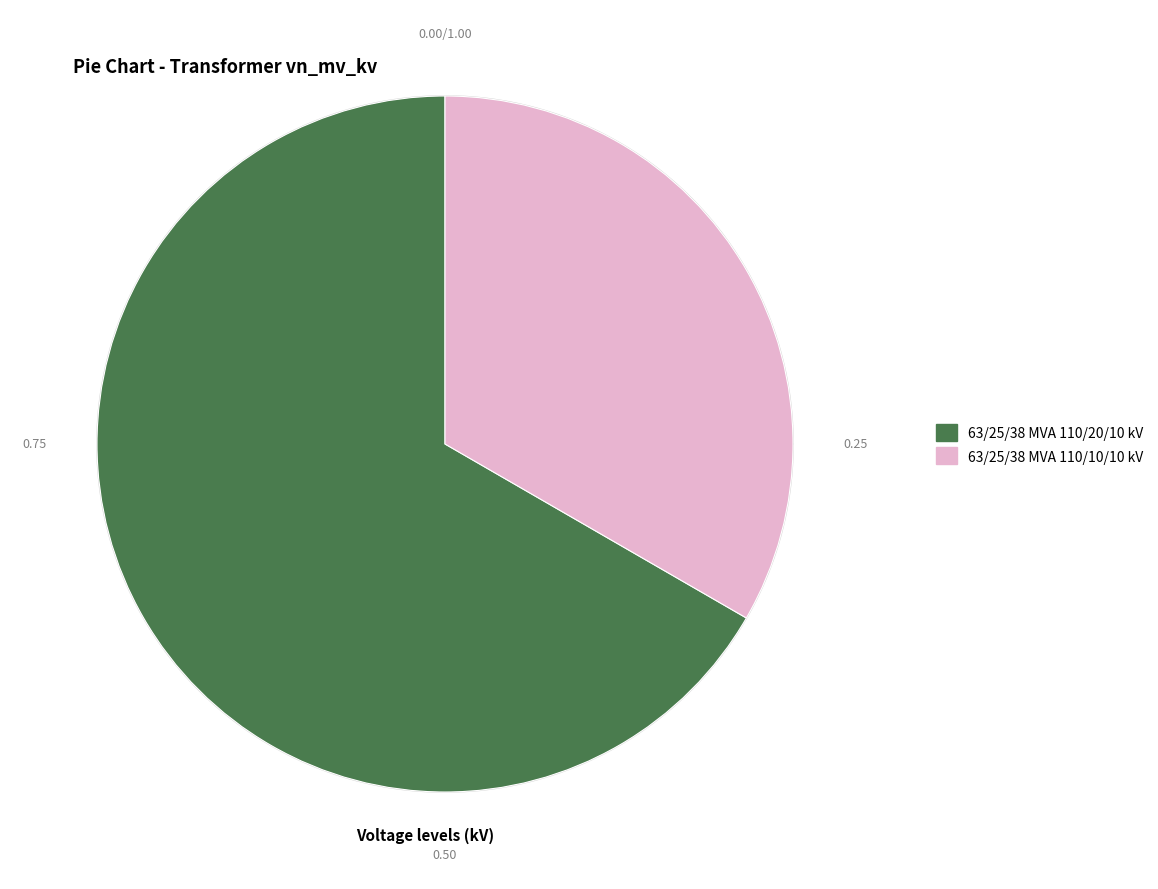

What percentage do 63/25/38 MVA 110/20/10 kV and 63/25/38 MVA 110/10/10 kV together represent?

100.0%